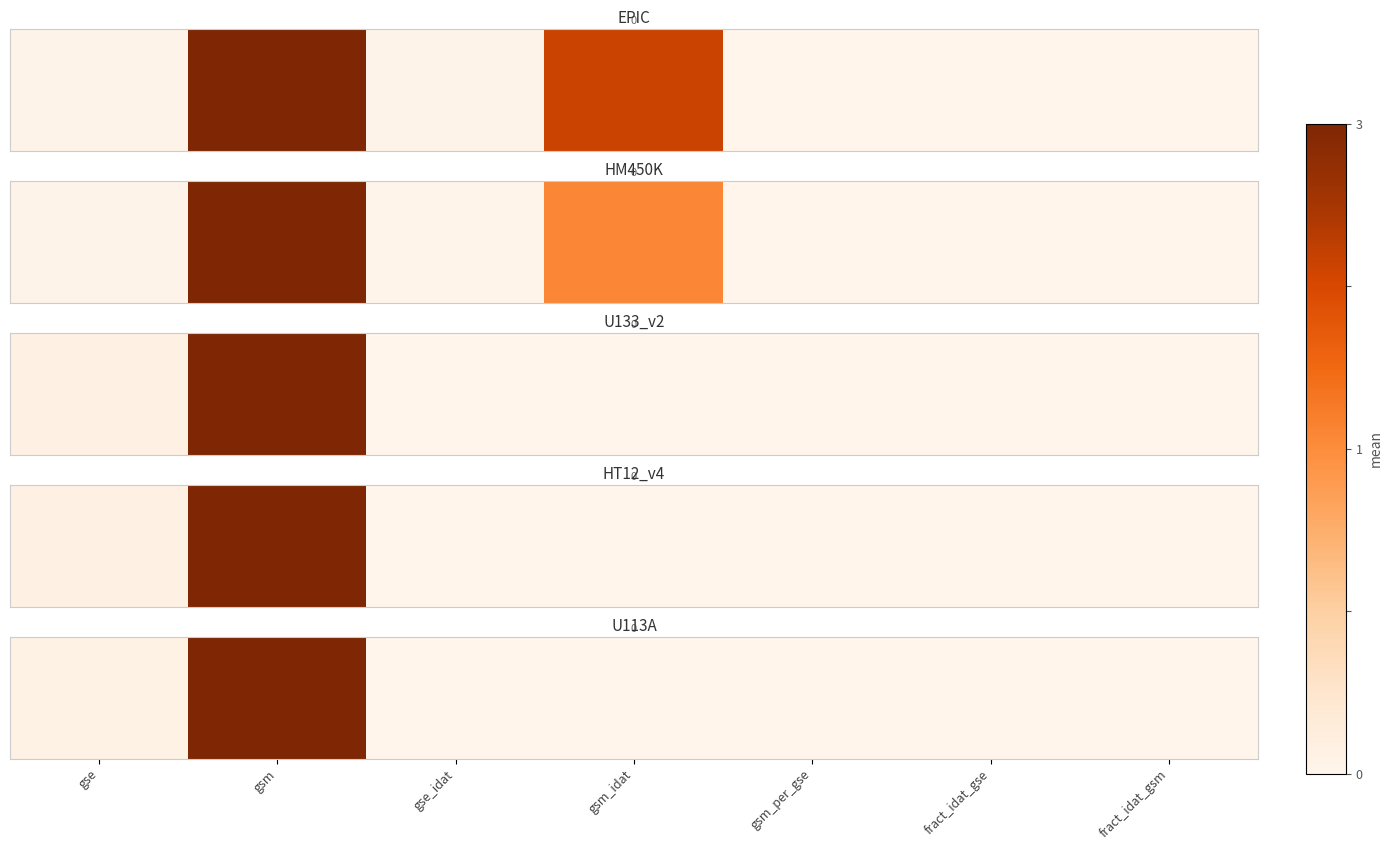

The chart shows a value of 0.3 at fract_idat_gsm. True or false?

False